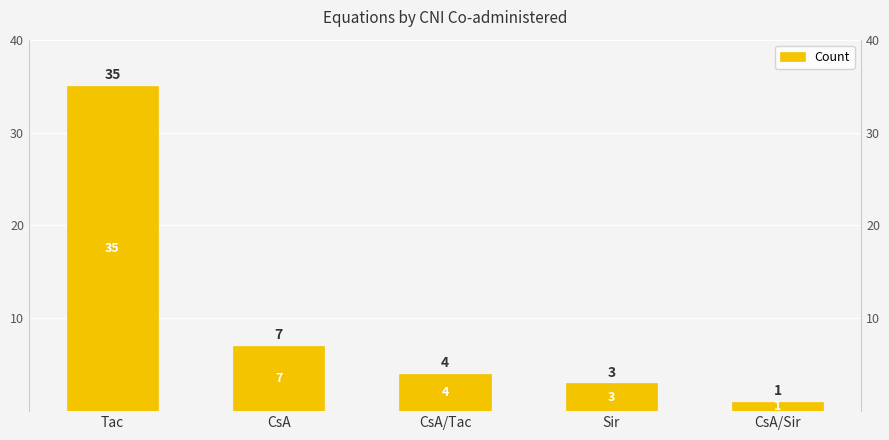

Which label corresponds to the largest value in the chart?

Tac